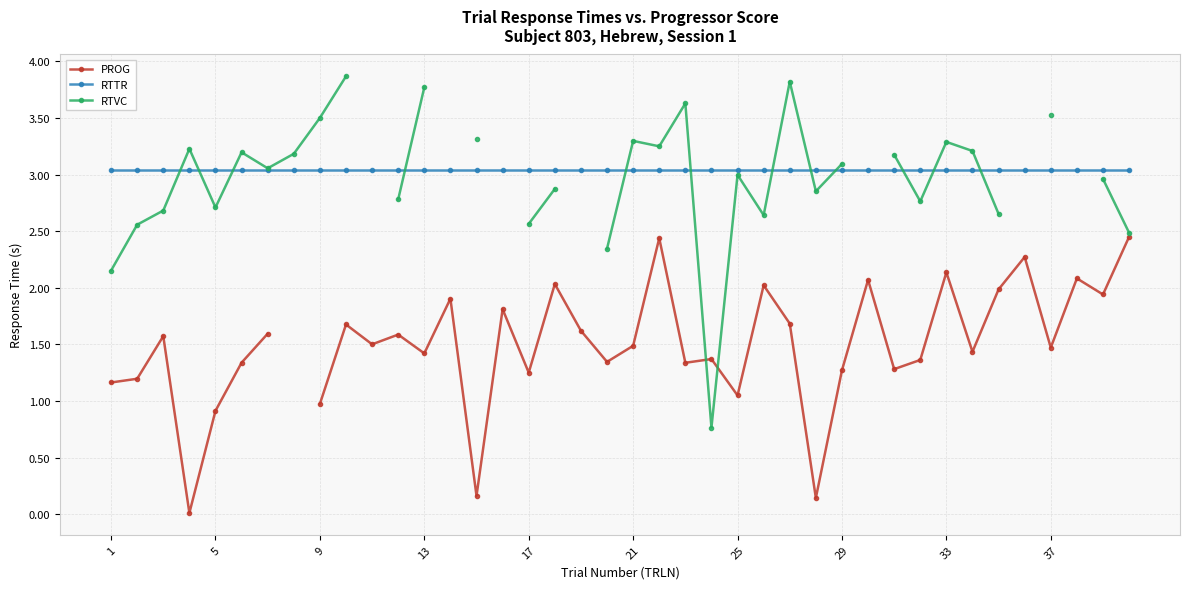

How many lines are shown in the chart?

3